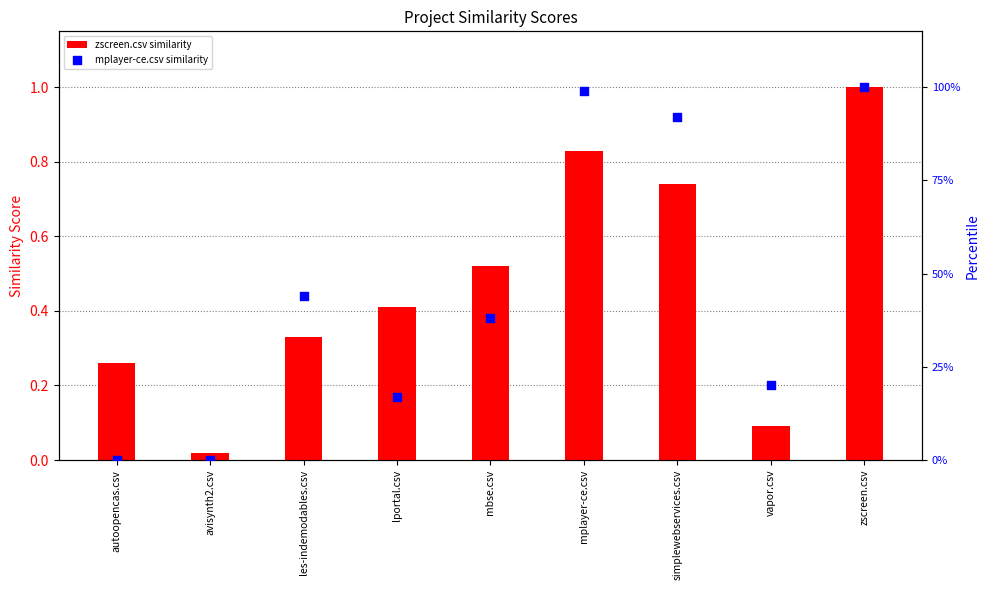

At how many categories does at least one series exceed 0?

9